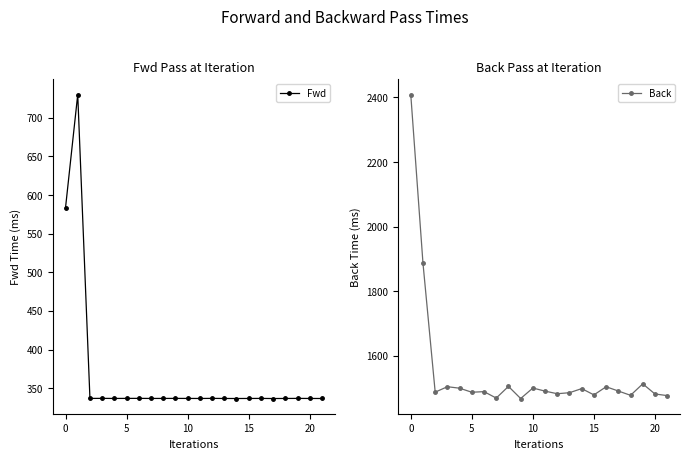

True or false: Back and Fwd intersect in this chart.

False